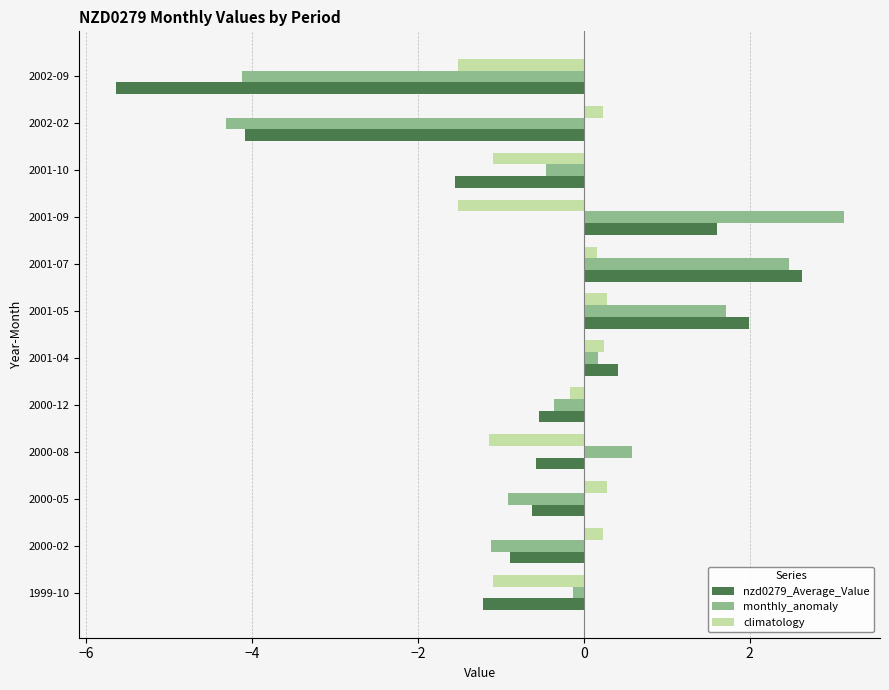

Which category has the highest value in the monthly_anomaly series?

2001-09